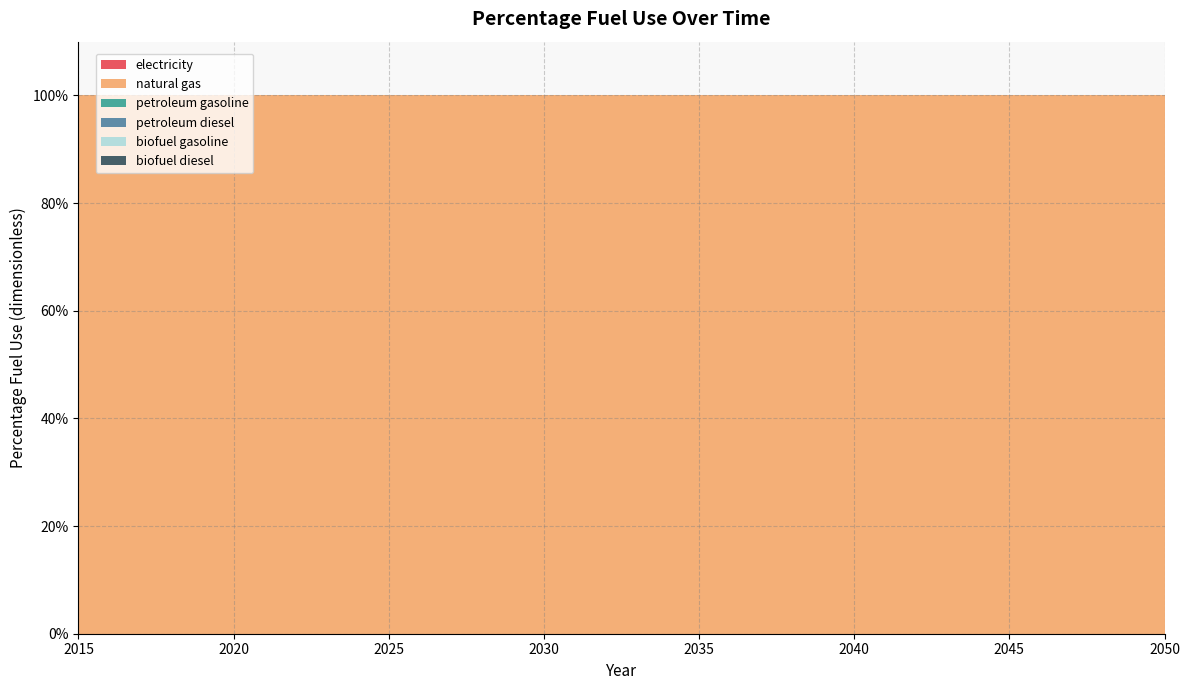

Reading right to left, list all the values displayed in this chart.

electricity: 2050=0	2049=0	2048=0	2047=0	2046=0	2045=0	2044=0	2043=0	2042=0	2041=0	2040=0	2039=0	2038=0	2037=0	2036=0	2035=0	2034=0	2033=0	2032=0	2031=0	2030=0	2029=0	2028=0	2027=0	2026=0	2025=0	2024=0	2023=0	2022=0	2021=0	2020=0	2019=0	2018=0	2017=0	2016=0	2015=0
natural gas: 2050=1	2049=1	2048=1	2047=1	2046=1	2045=1	2044=1	2043=1	2042=1	2041=1	2040=1	2039=1	2038=1	2037=1	2036=1	2035=1	2034=1	2033=1	2032=1	2031=1	2030=1	2029=1	2028=1	2027=1	2026=1	2025=1	2024=1	2023=1	2022=1	2021=1	2020=1	2019=1	2018=1	2017=1	2016=1	2015=1
petroleum gasoline: 2050=0	2049=0	2048=0	2047=0	2046=0	2045=0	2044=0	2043=0	2042=0	2041=0	2040=0	2039=0	2038=0	2037=0	2036=0	2035=0	2034=0	2033=0	2032=0	2031=0	2030=0	2029=0	2028=0	2027=0	2026=0	2025=0	2024=0	2023=0	2022=0	2021=0	2020=0	2019=0	2018=0	2017=0	2016=0	2015=0
petroleum diesel: 2050=0	2049=0	2048=0	2047=0	2046=0	2045=0	2044=0	2043=0	2042=0	2041=0	2040=0	2039=0	2038=0	2037=0	2036=0	2035=0	2034=0	2033=0	2032=0	2031=0	2030=0	2029=0	2028=0	2027=0	2026=0	2025=0	2024=0	2023=0	2022=0	2021=0	2020=0	2019=0	2018=0	2017=0	2016=0	2015=0
biofuel gasoline: 2050=0	2049=0	2048=0	2047=0	2046=0	2045=0	2044=0	2043=0	2042=0	2041=0	2040=0	2039=0	2038=0	2037=0	2036=0	2035=0	2034=0	2033=0	2032=0	2031=0	2030=0	2029=0	2028=0	2027=0	2026=0	2025=0	2024=0	2023=0	2022=0	2021=0	2020=0	2019=0	2018=0	2017=0	2016=0	2015=0
biofuel diesel: 2050=0	2049=0	2048=0	2047=0	2046=0	2045=0	2044=0	2043=0	2042=0	2041=0	2040=0	2039=0	2038=0	2037=0	2036=0	2035=0	2034=0	2033=0	2032=0	2031=0	2030=0	2029=0	2028=0	2027=0	2026=0	2025=0	2024=0	2023=0	2022=0	2021=0	2020=0	2019=0	2018=0	2017=0	2016=0	2015=0